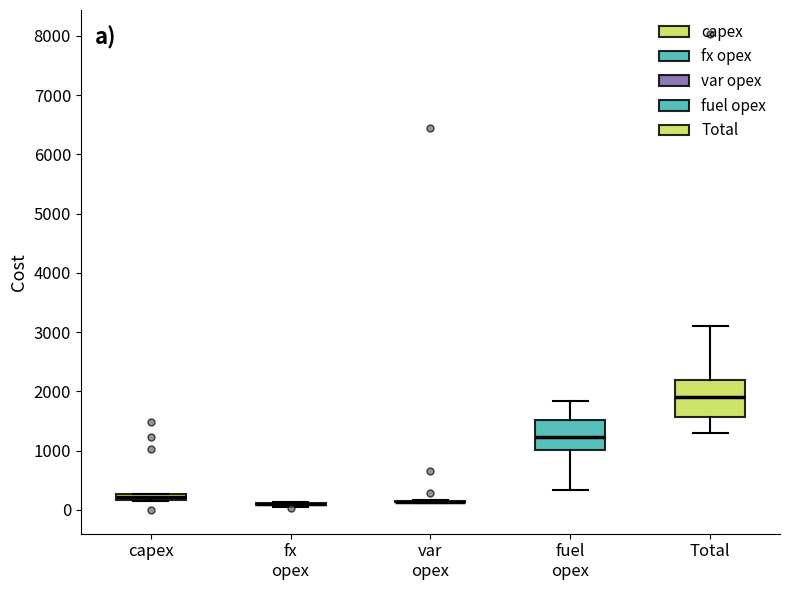

Comparing the boxes themselves (not the whiskers), which one is the tallest?

Total